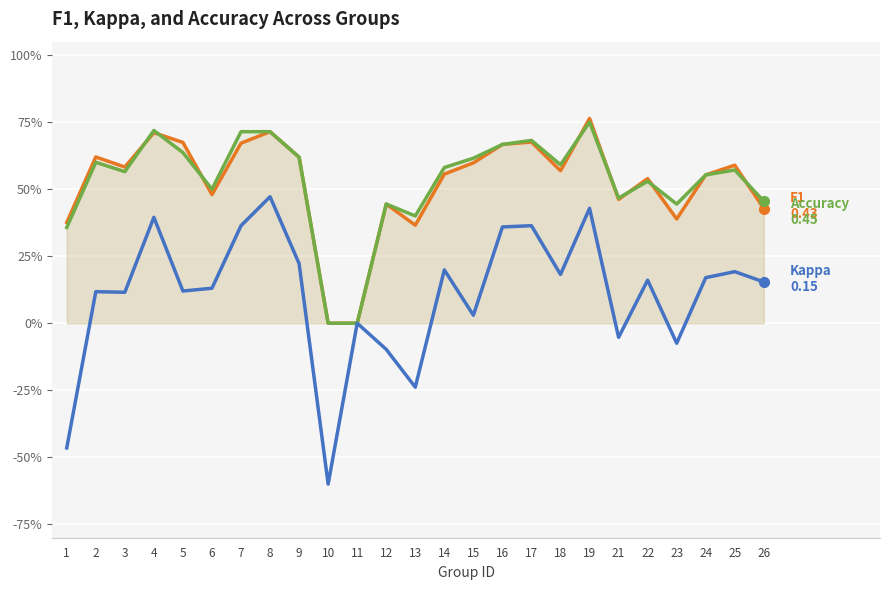

The value of kappa at 15 is 0.0. True or false?

False